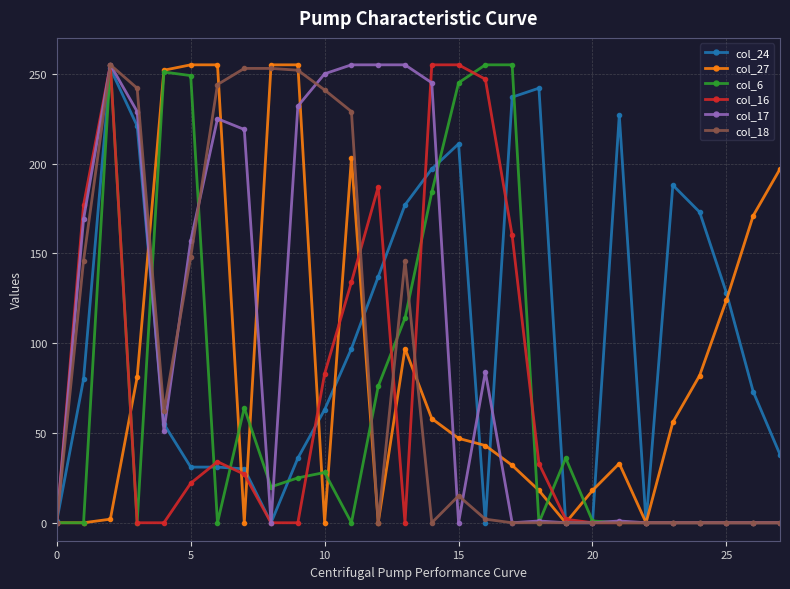

How many values in the col_18 series are below 2?

14